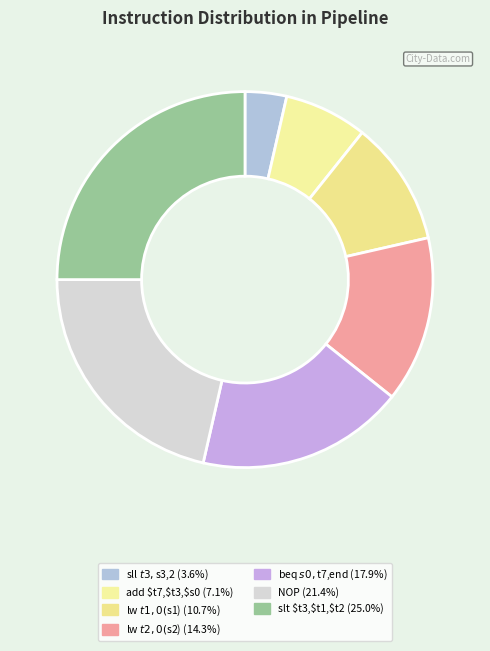

How many slices are in this pie chart?

7